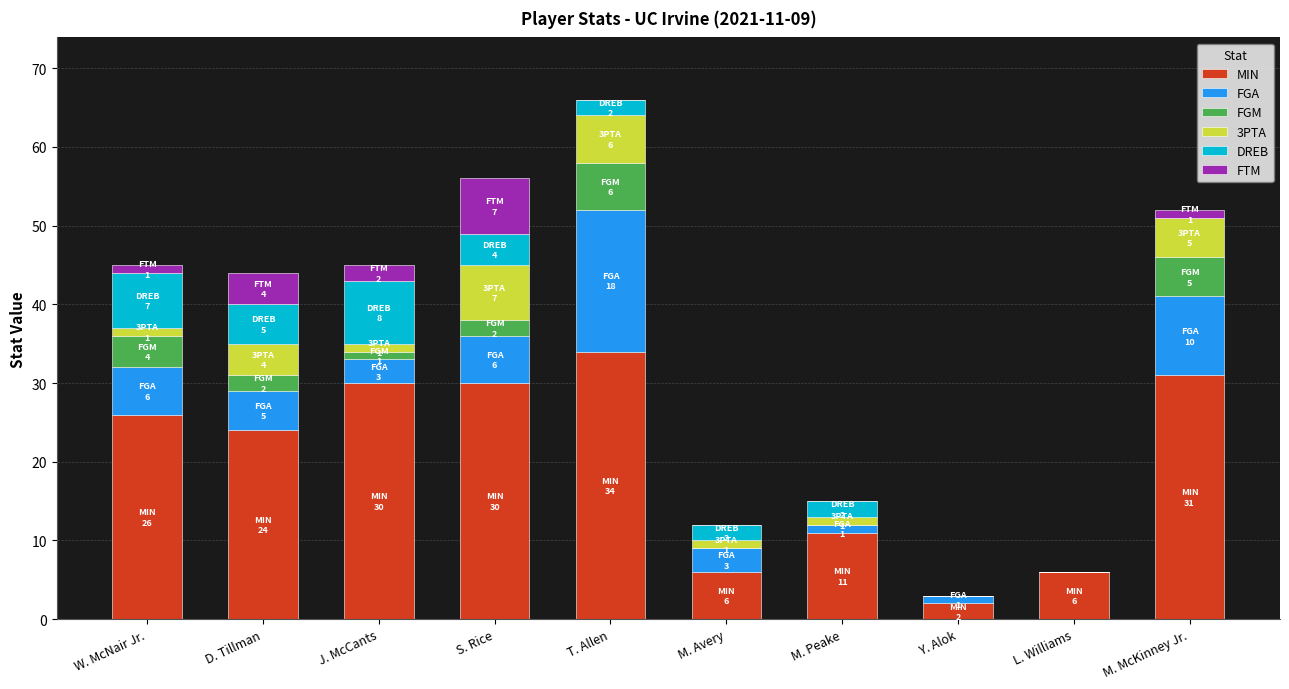

True or false: MIN has a value of 26 at W. McNair Jr..

True